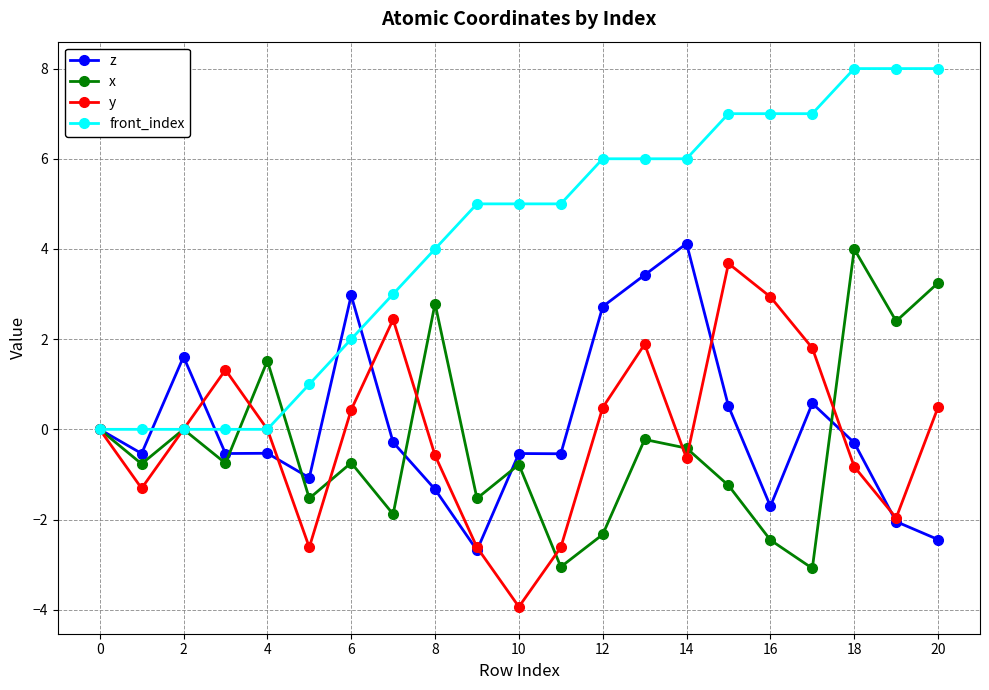

How many lines are shown in the chart?

4